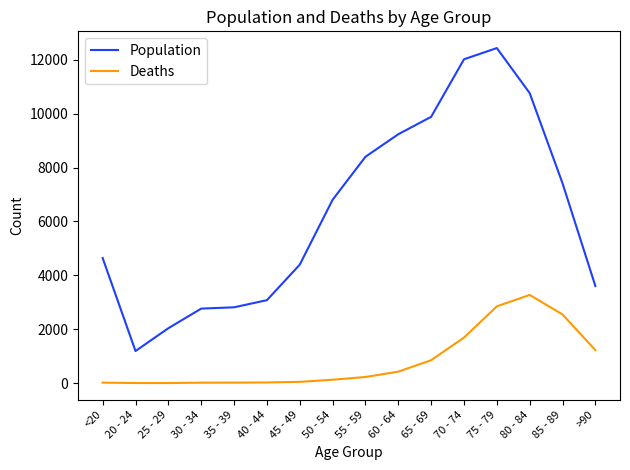

What is the total value across all series at 70 - 74?

13708